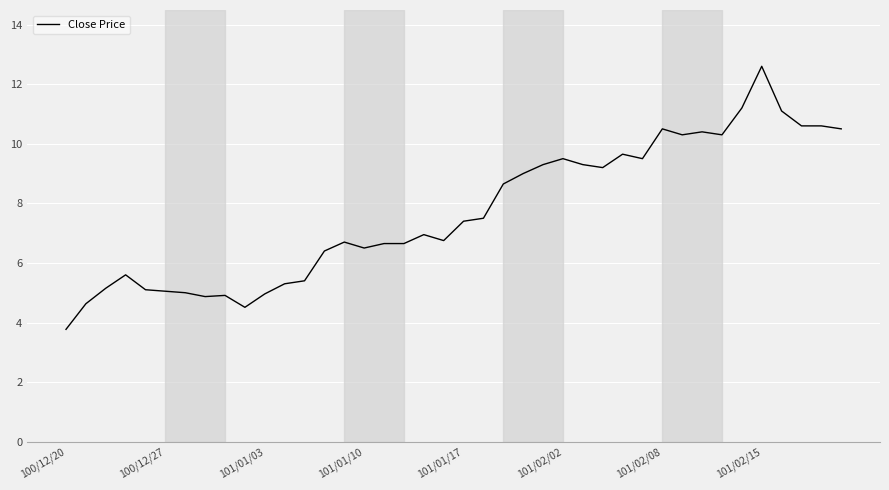

What is the difference between the maximum and minimum values?

8.8